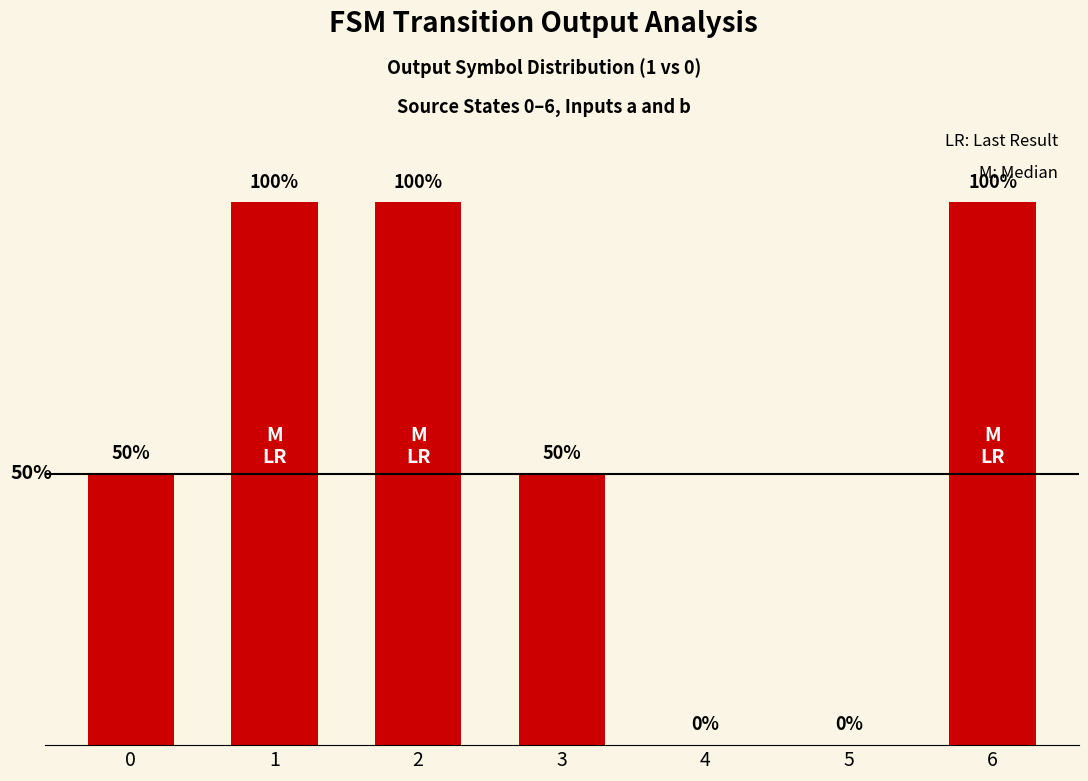

Are the bars horizontal?

No